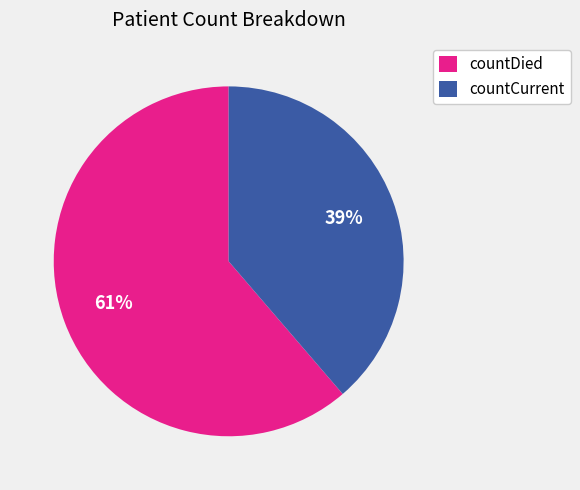

How many slices are in this pie chart?

2